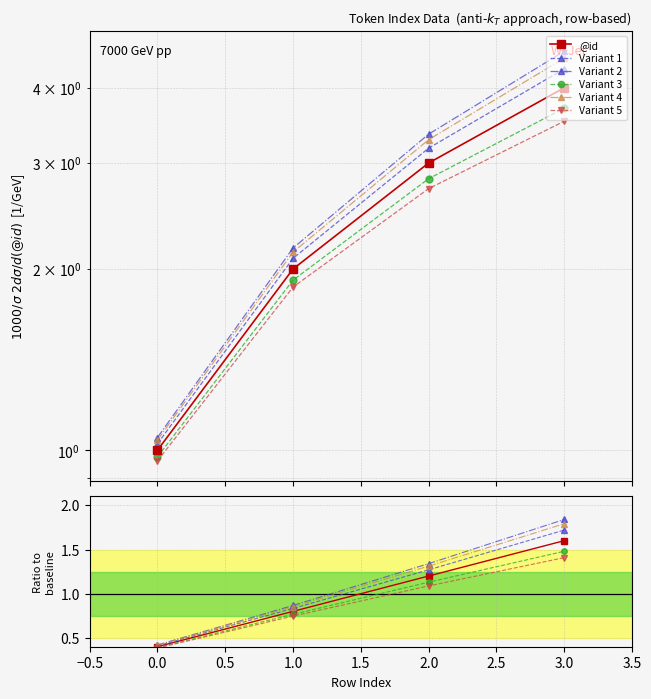

How many data points in Variant 1 are above 1?

2